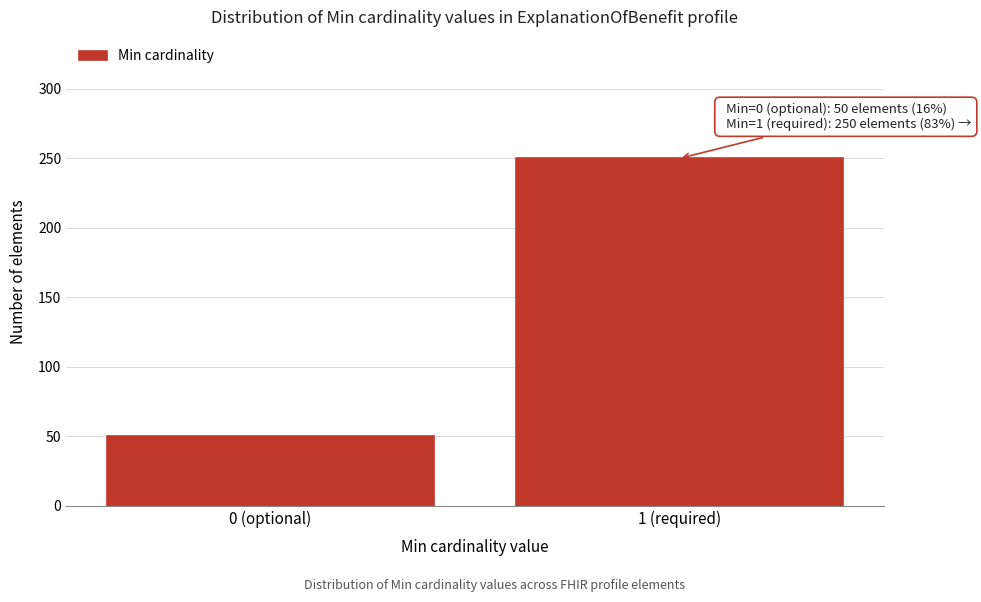

Reading left to right, what are all the values shown in this chart?

50	250